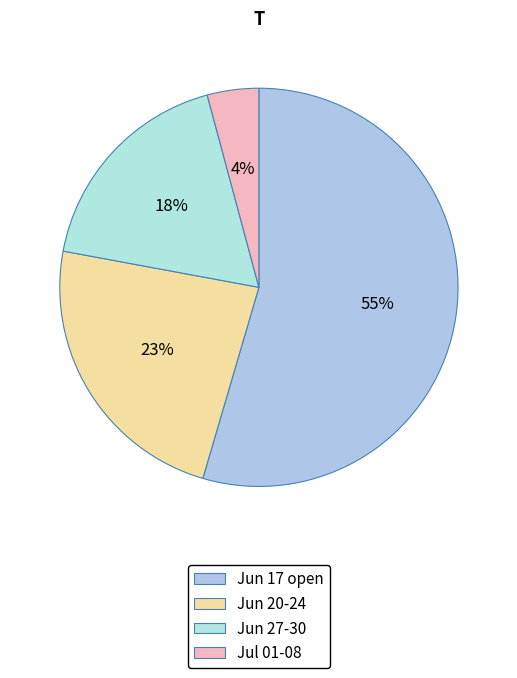

To the nearest percent, what is the average slice percentage?

25%